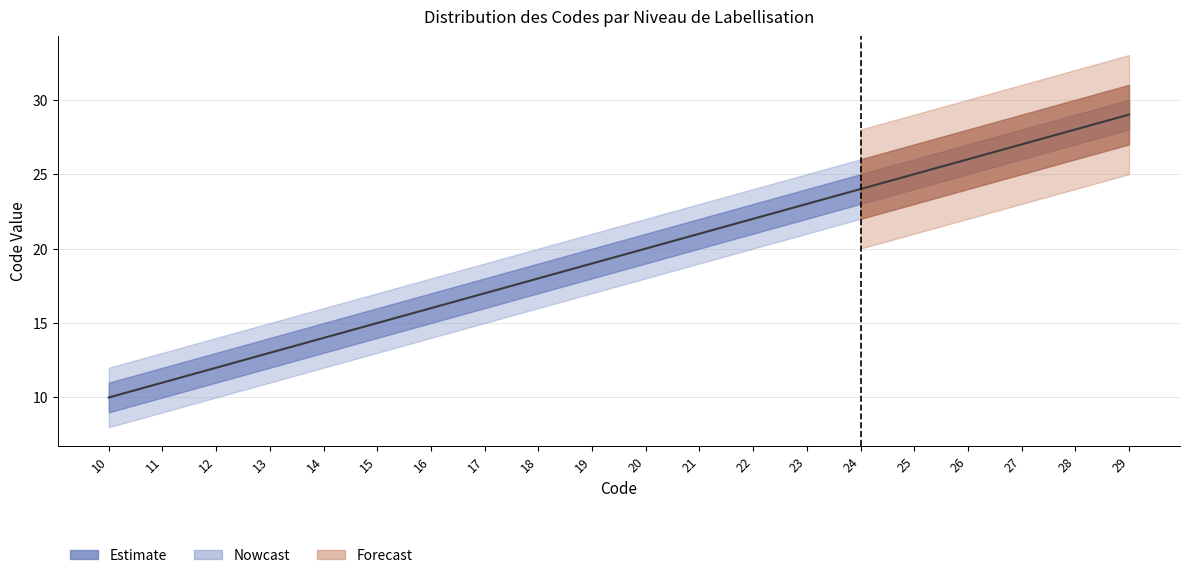

Between 23 and 26, which is larger?

26